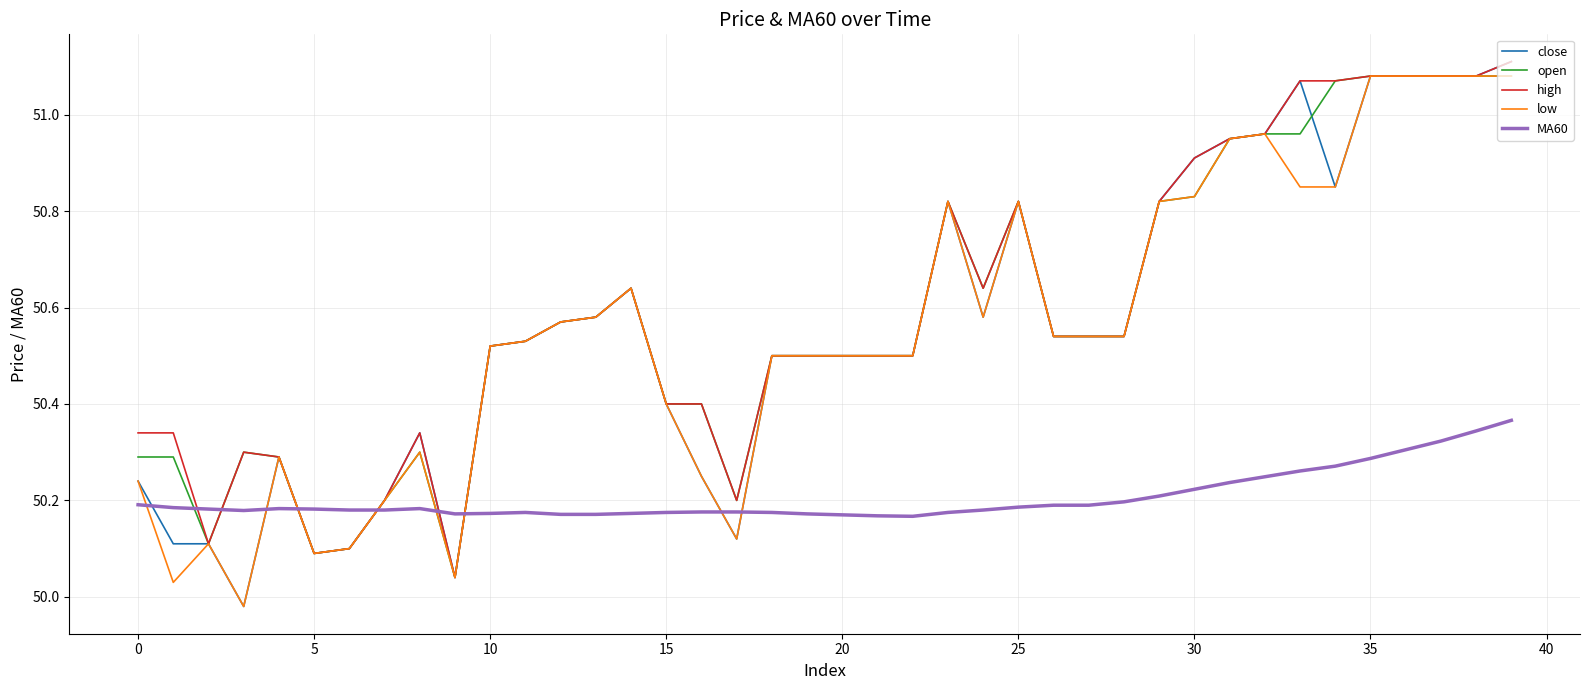

How many times do low and MA60 cross each other?

8